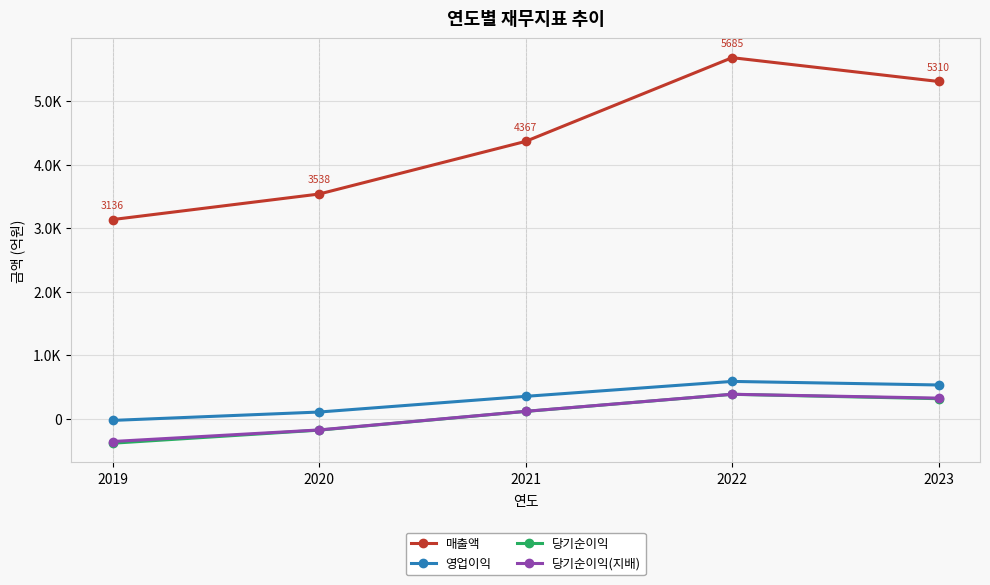

At which label is 영업이익 closest to 281?

2021